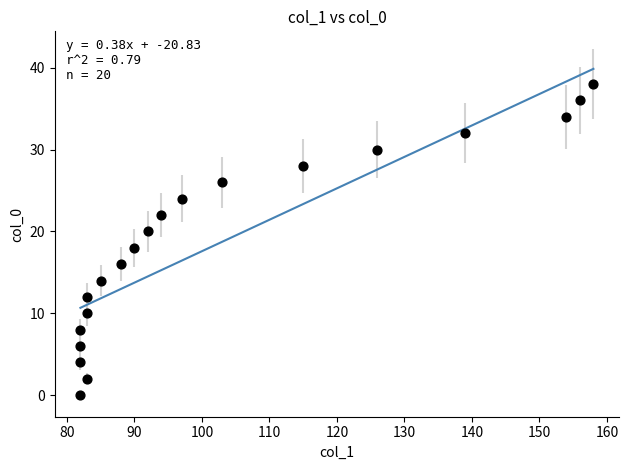

What is the range of X values (max minus min)?

76